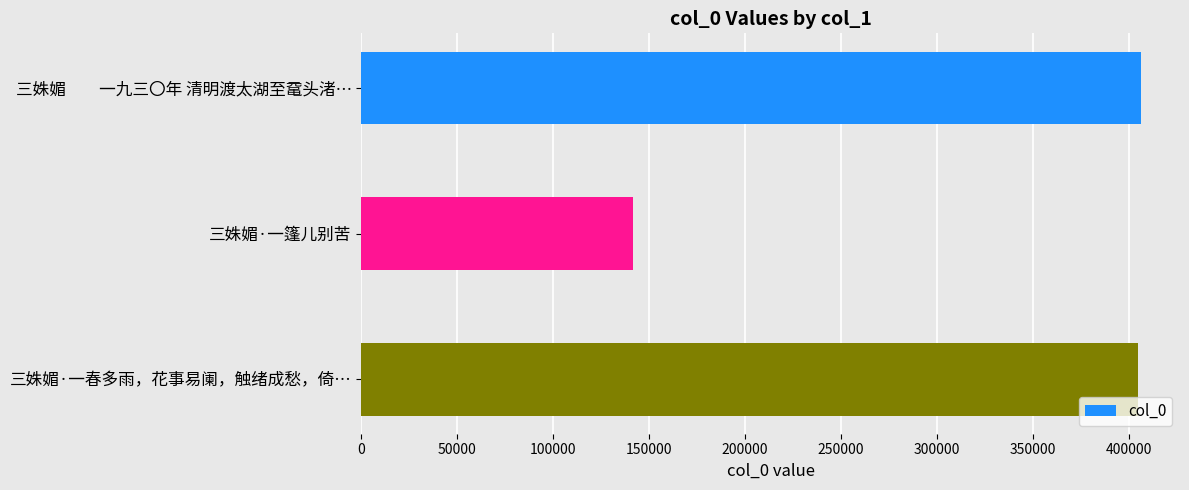

What is the approximate value at 三姝媚　　一九三〇年 清明渡太湖至鼋头渚…, to the nearest 100?

406300